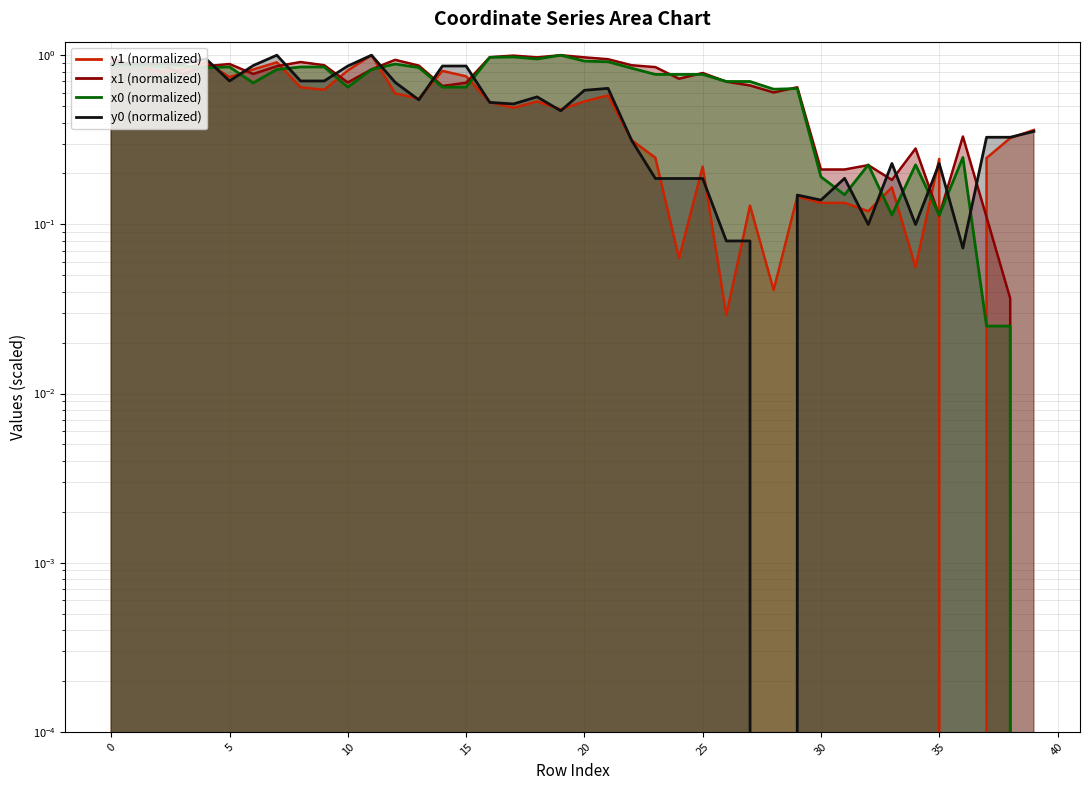

What is the spread (max minus min) of values at 15?

0.2